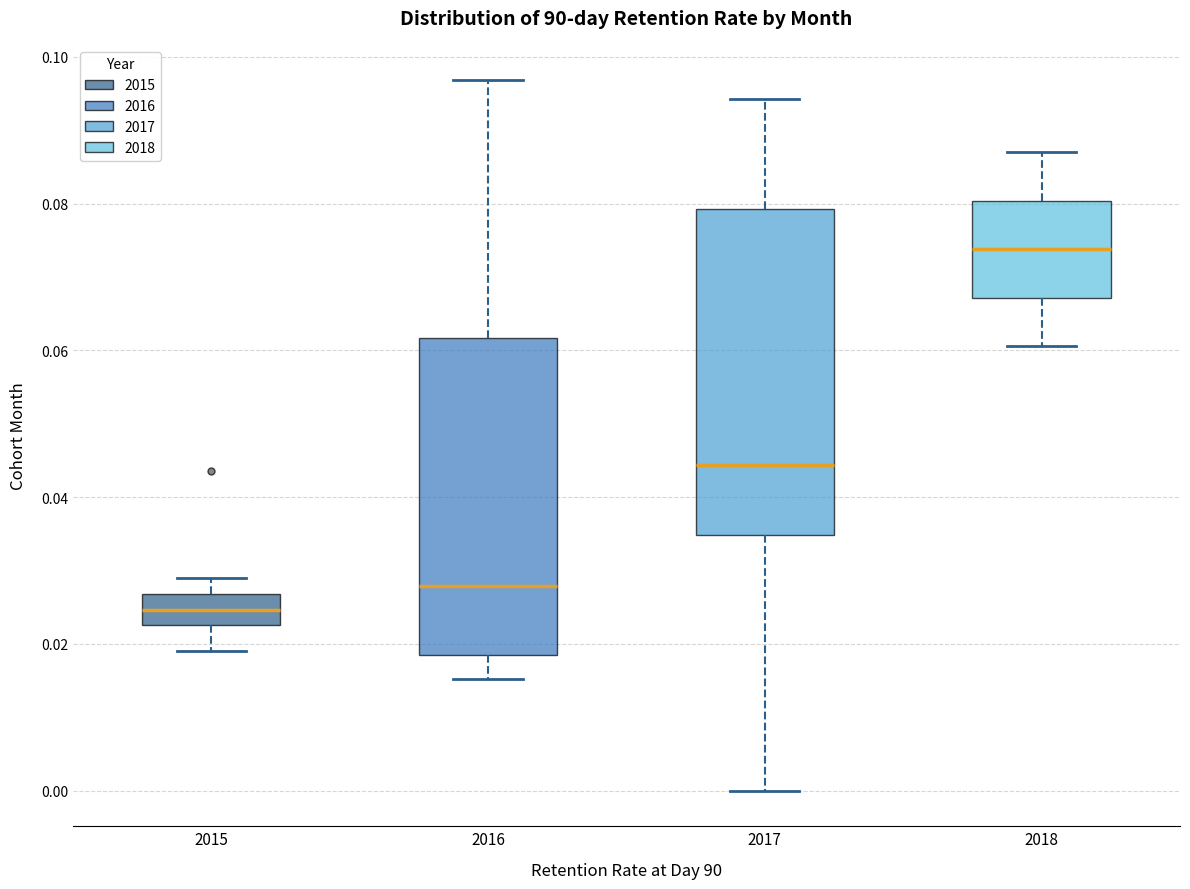

Which box's median line is the lowest?

2015